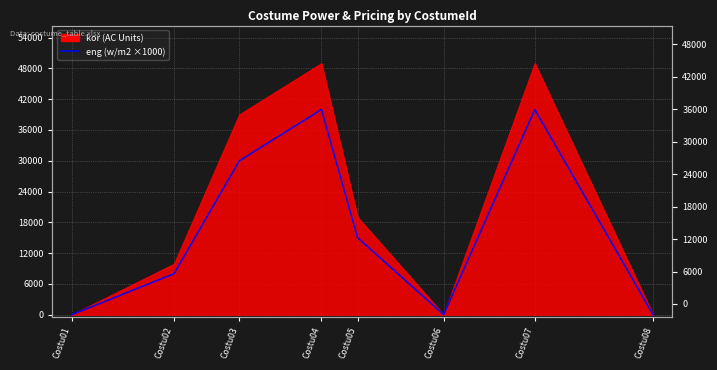

How many points are higher than both their immediate neighbors (excluding endpoints)?

2